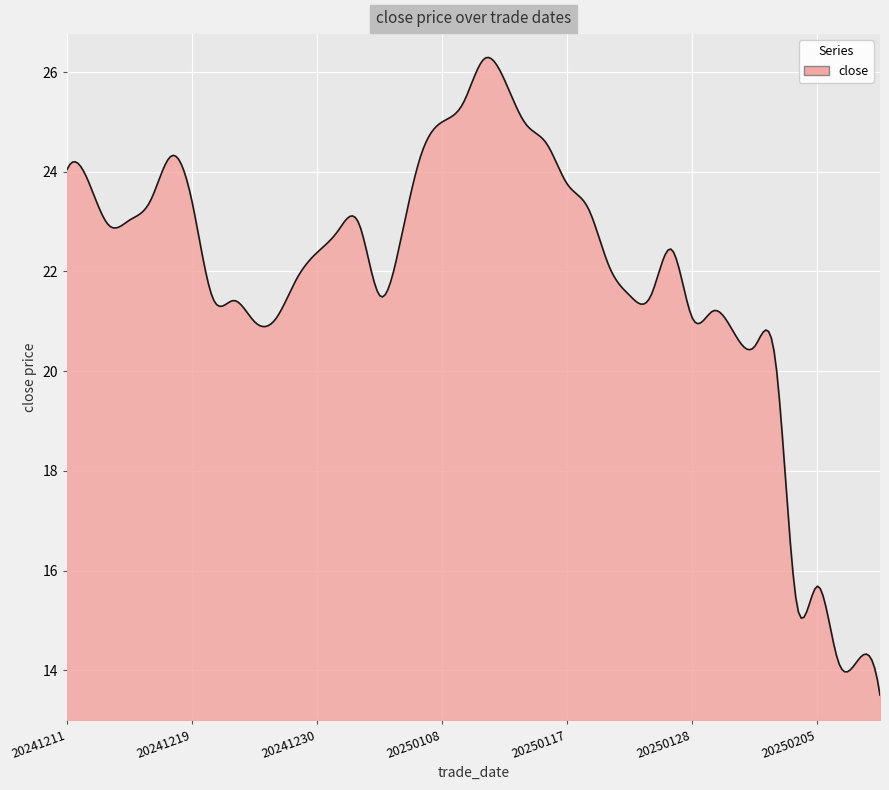

True or false: the data has more than 1 interior local peaks.

True